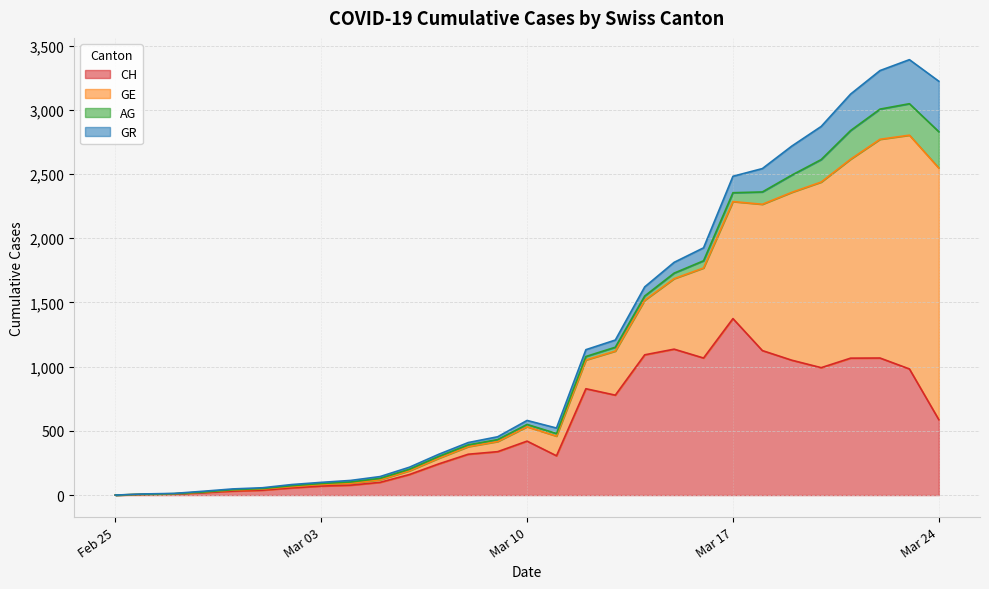

Reading left to right, list all the values displayed in this chart.

CH: 0	5	9	19	31	38	56	70	77	99	160	243	318	338	420	306	828	778	1092	1136	1067	1374	1125	1050	992	1066	1067	982	587
GE: 0	1	1	4	8	9	10	13	15	20	29	44	59	79	112	153	224	343	425	549	701	911	1139	1307	1445	1549	1703	1820	1959
AG: 0	1	1	1	3	4	7	7	10	11	12	14	14	15	18	20	27	30	33	43	56	69	96	134	175	223	235	245	283
GR: 0	2	2	6	6	6	9	9	12	14	16	17	18	22	31	43	53	56	71	84	101	128	182	226	258	284	300	343	393